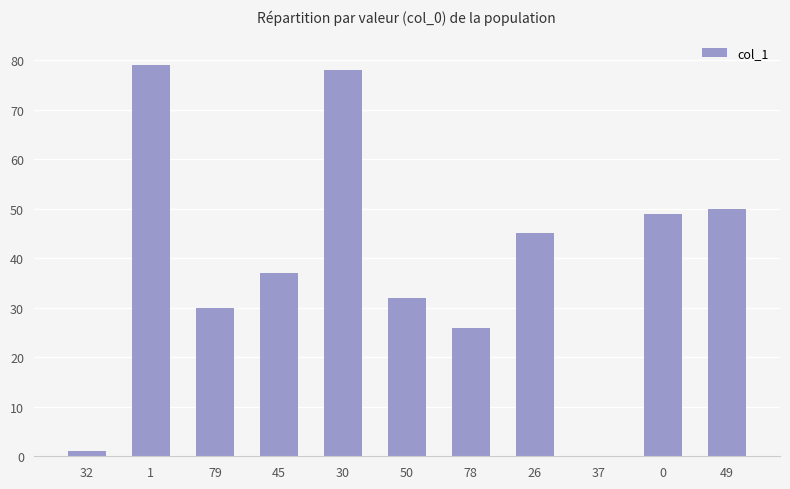

What is the sum of the values at 49 and 30?

128